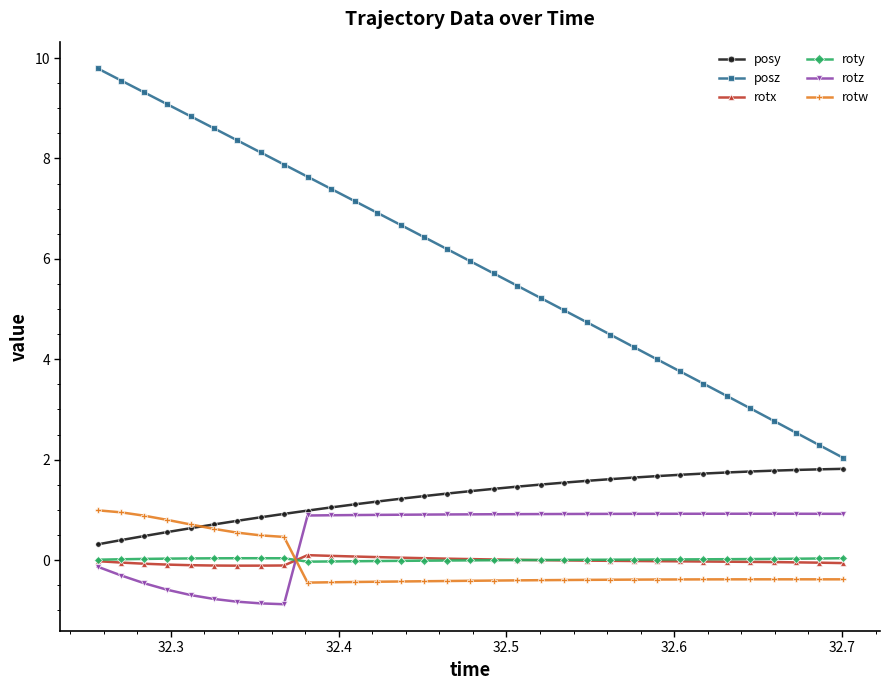

Which series has the largest range (max minus min)?

posz